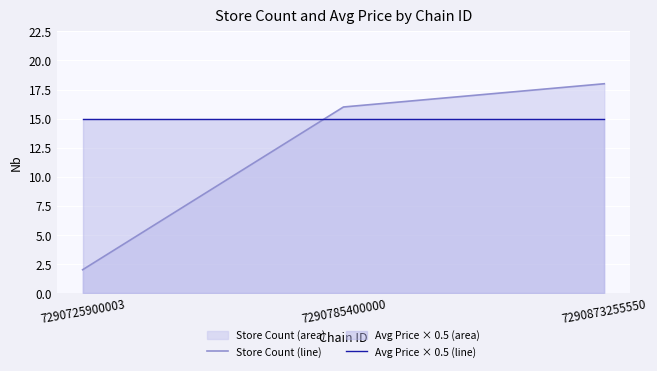

What is the sum of the Store Count (line) values at 7290873255550 and 7290785400000?

34.0